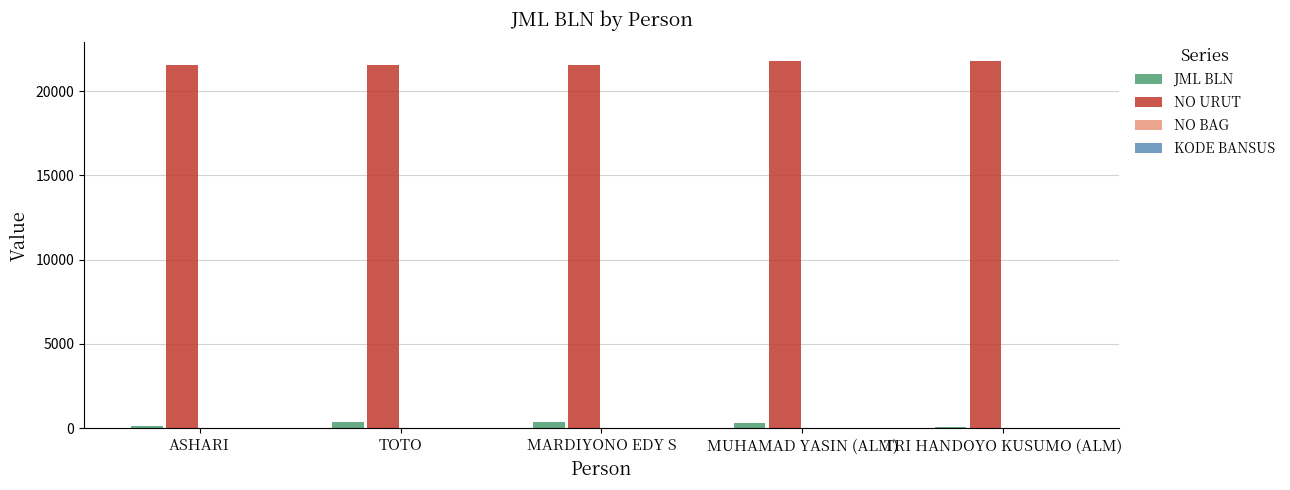

Is it true that NO URUT equals 21569 at TOTO?

True